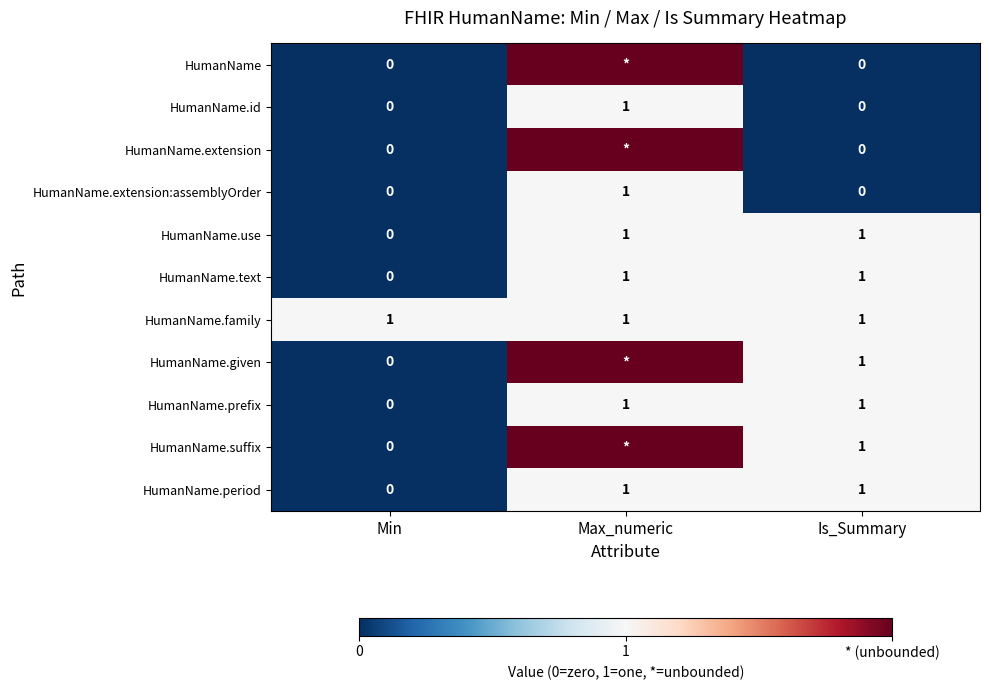

What is the total value across all series at Is_Summary?

7